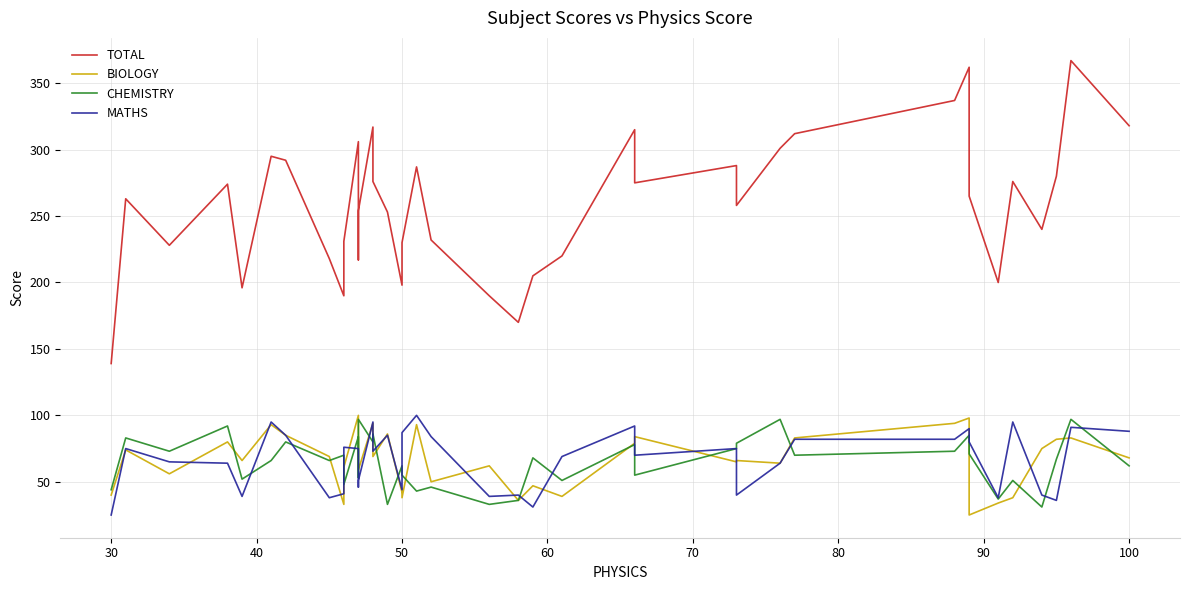

At how many categories does at least one series exceed 337?

2